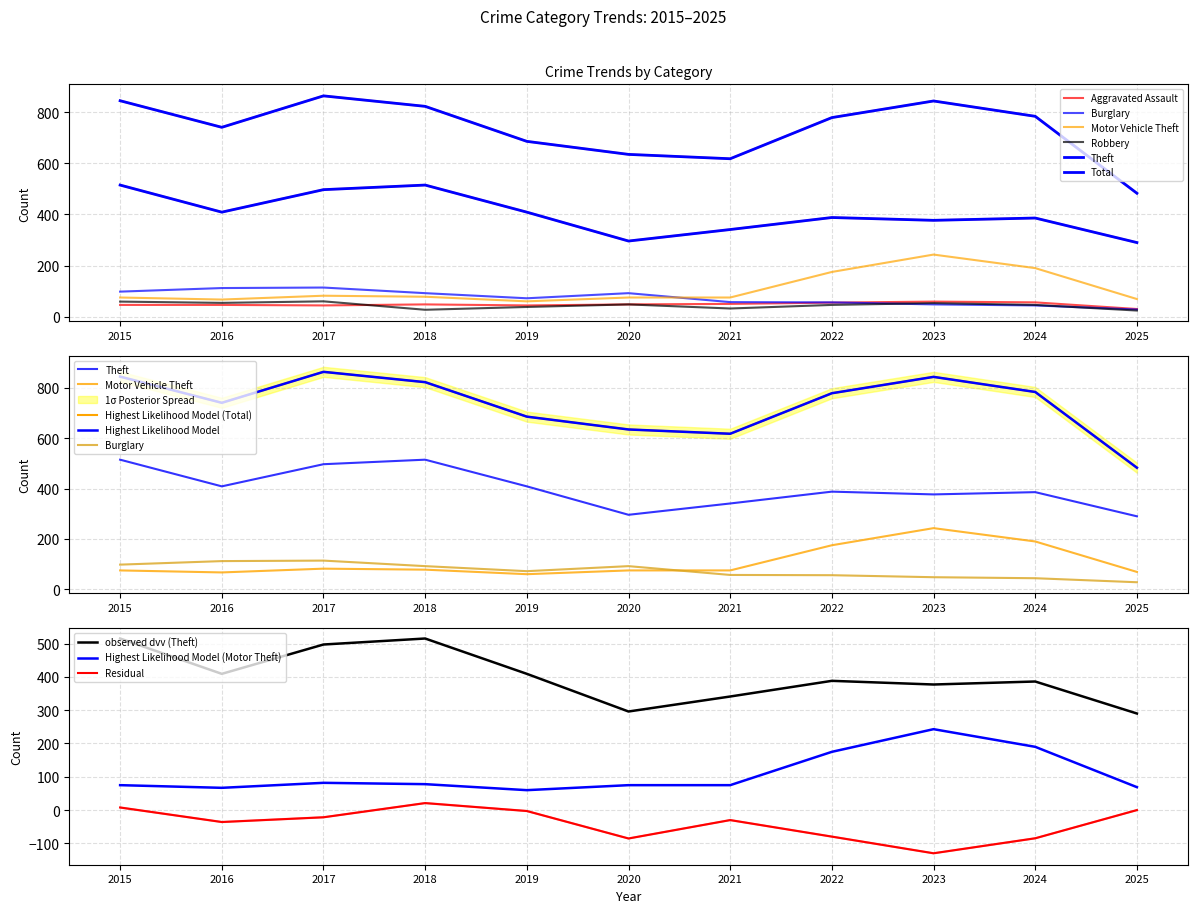

In Robbery, how many points are lower than both neighbors (excluding endpoints)?

3